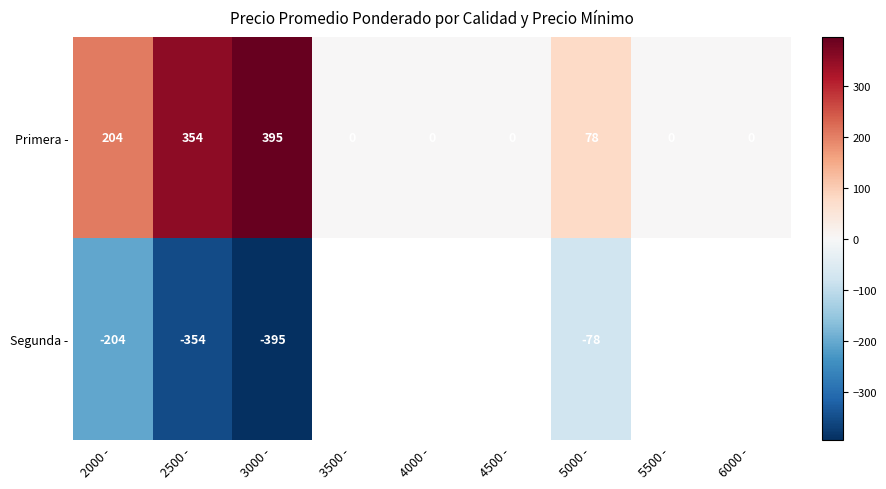

What is the sum of the Primera - values at 2000 - and 5000 -?

282.0